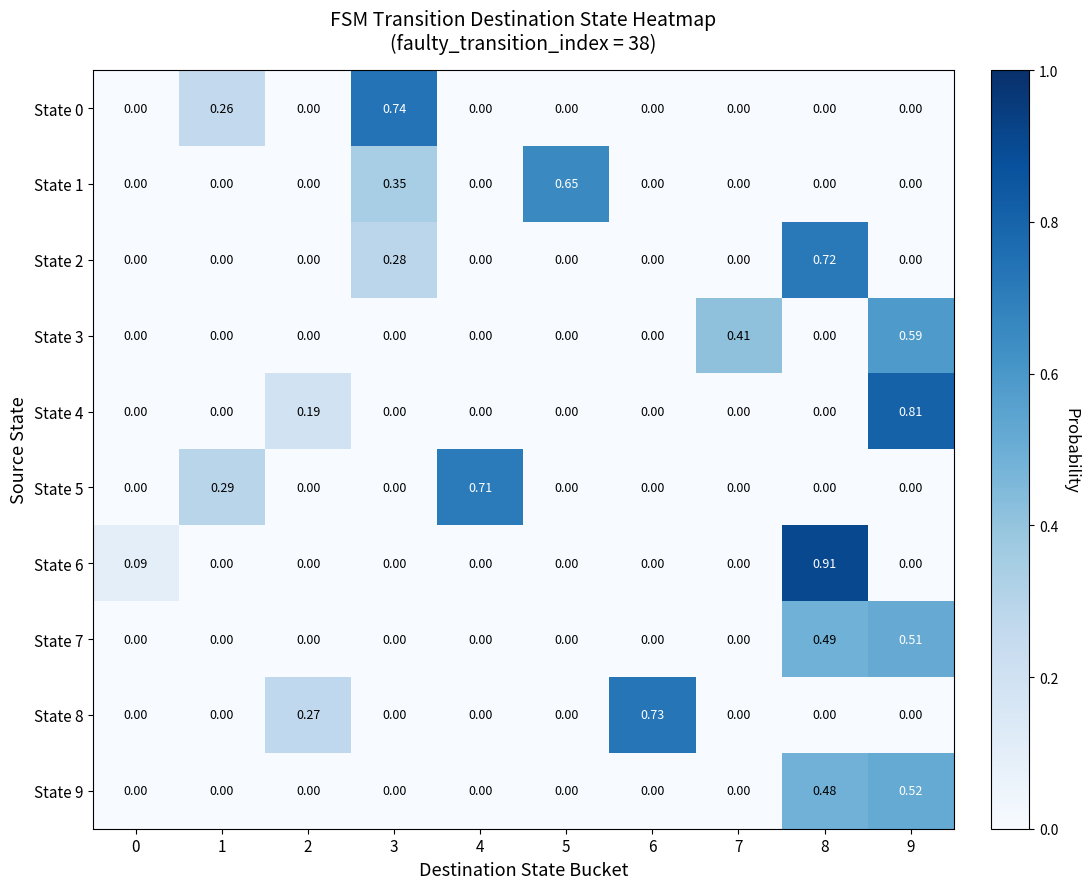

Rank the series by their maximum value, from lowest to highest.

State 7, State 9, State 3, State 1, State 5, State 2, State 8, State 0, State 4, State 6